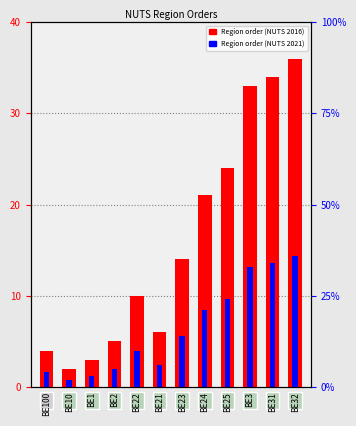

At which category is the sum across all series the highest?

BE32